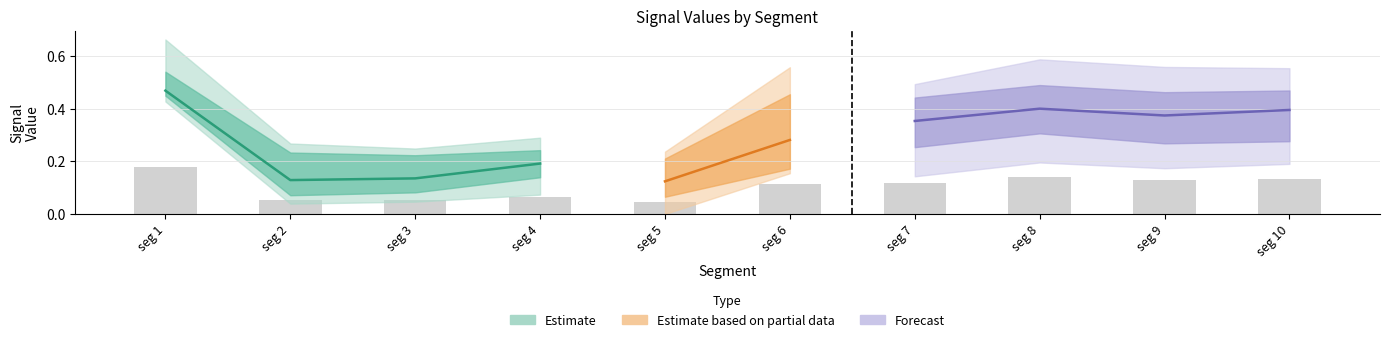

Does the chart contain any negative values?

No